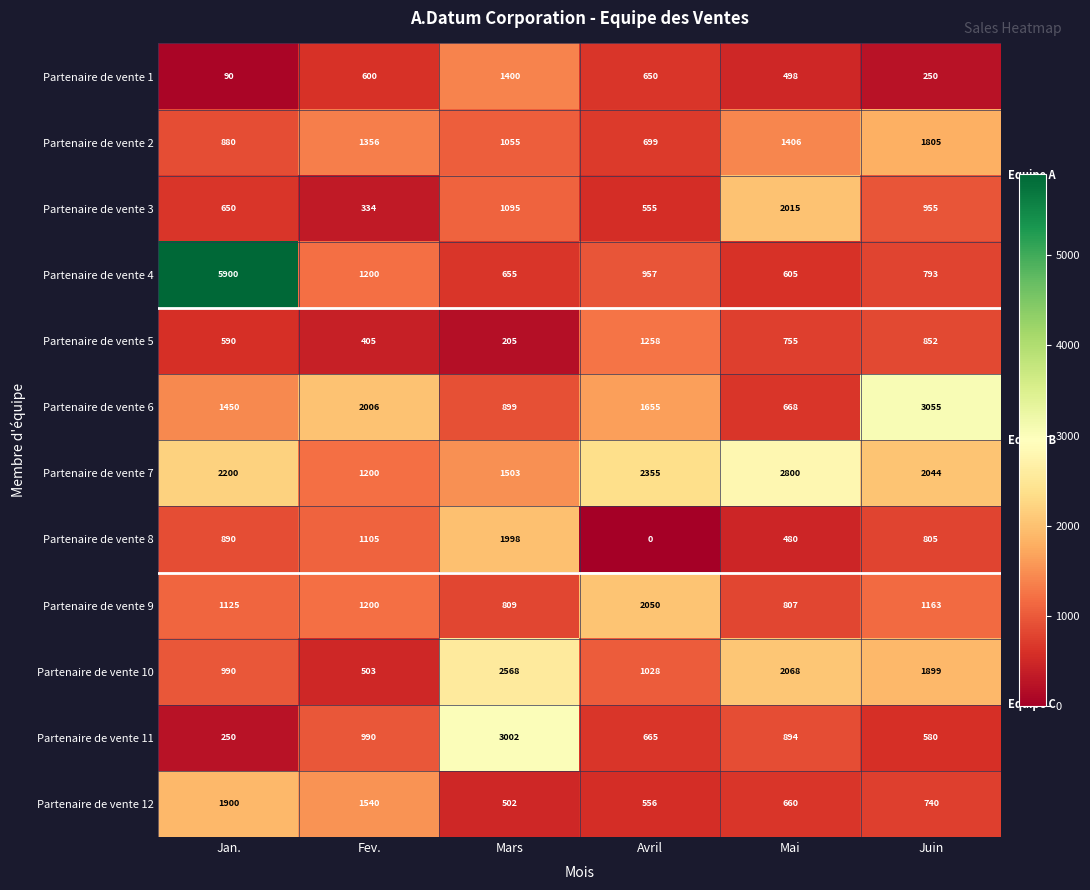

What is the greatest value displayed?

5900